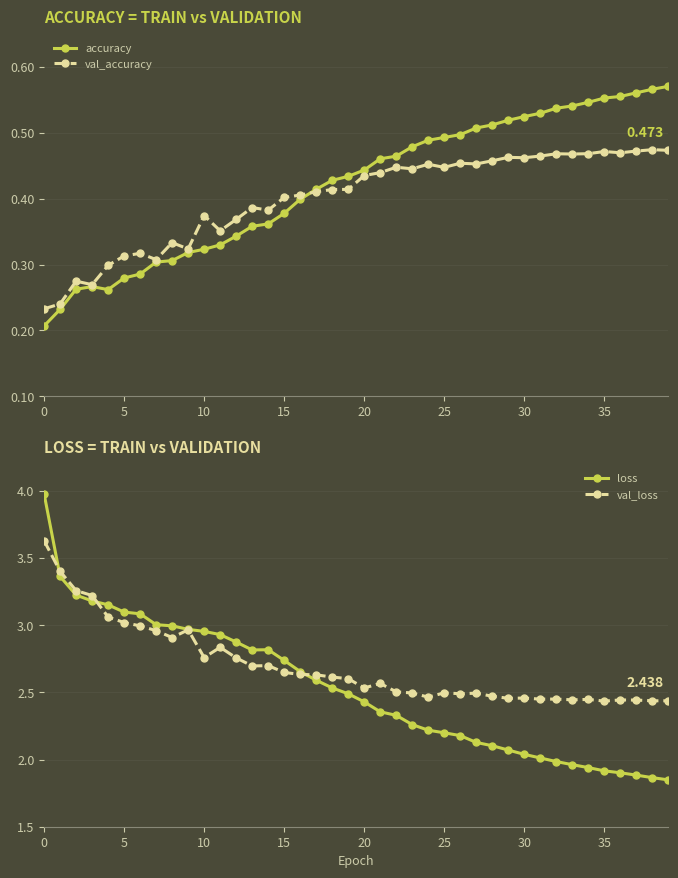

The value of val_loss at 11 is 2.8. True or false?

True